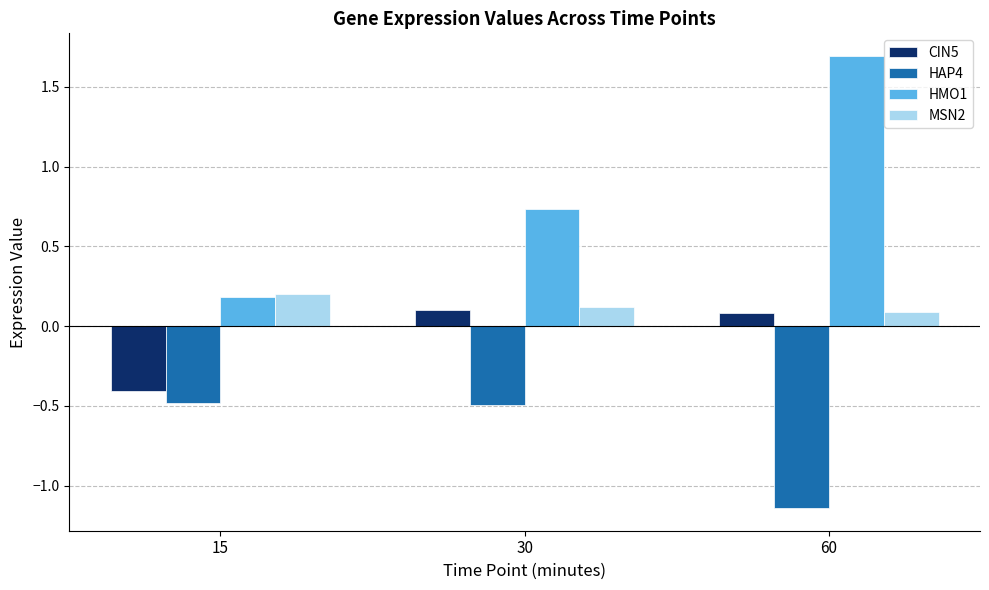

List the labels in order of HMO1 value, smallest first.

15, 30, 60